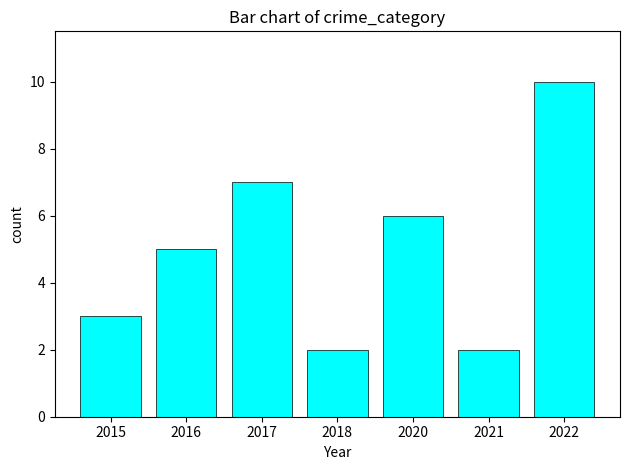

What is the value of the 4th bar from the left?

2